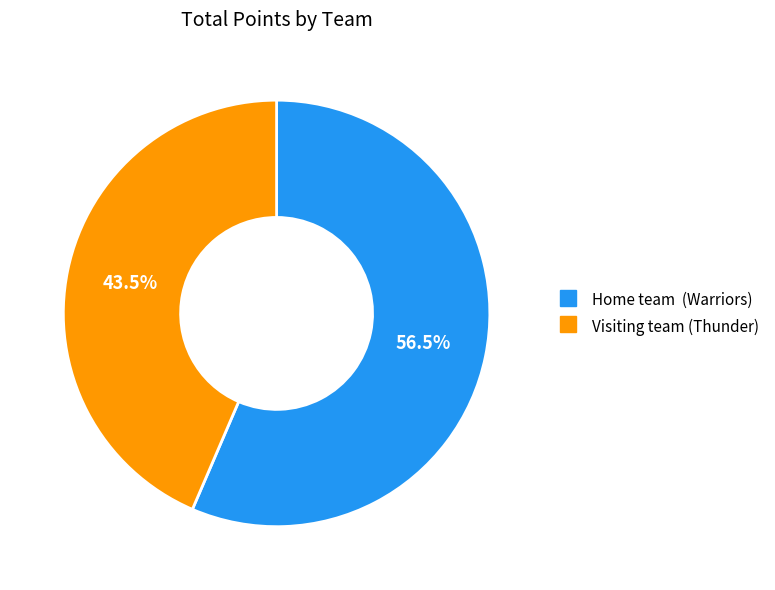

Which category has the biggest portion of the pie?

Home team (Warriors)